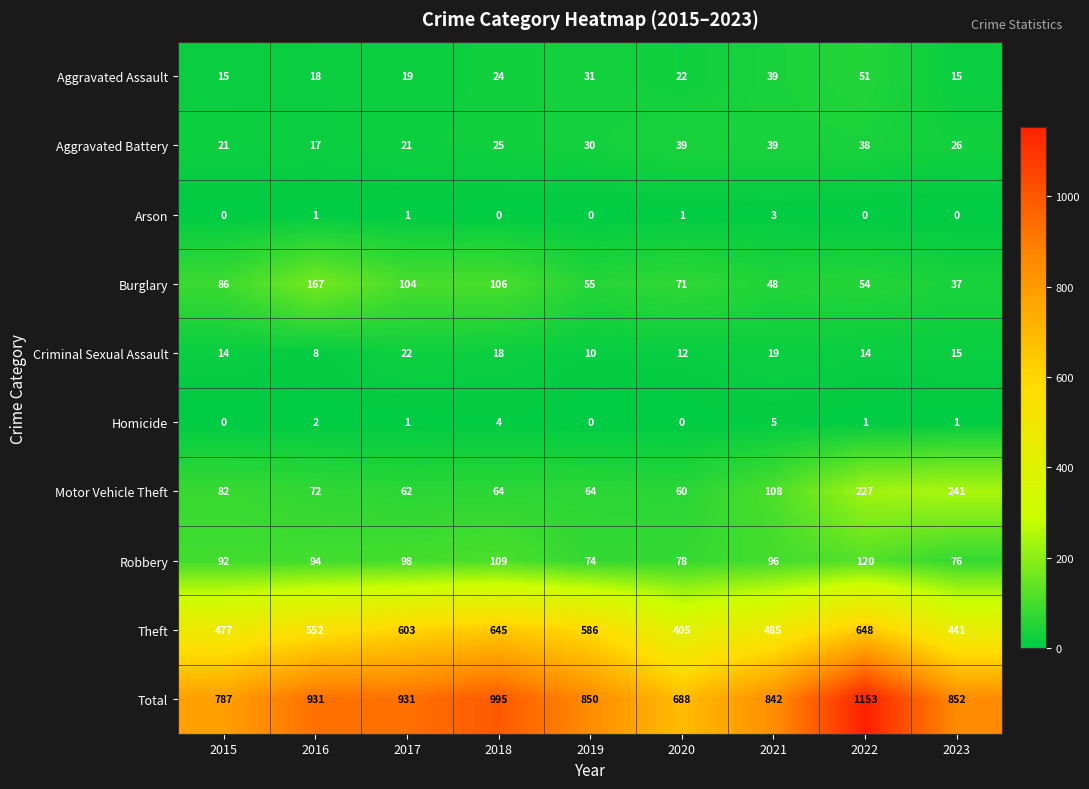

What value does the Aggravated Assault series have at 2022, to the nearest 10?

50